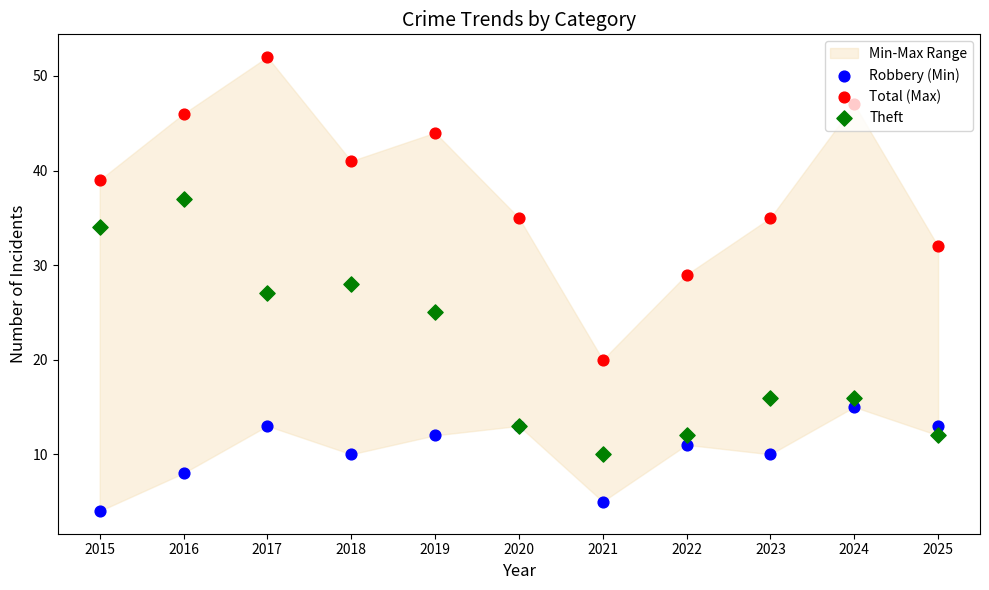

Which series has the largest total across all categories?

Total (Max)